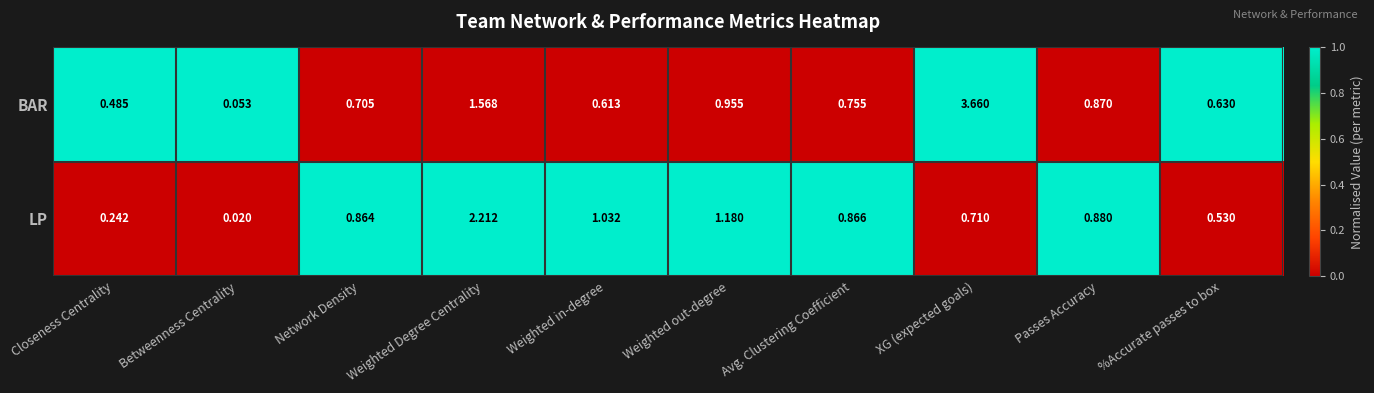

Which label corresponds to the smallest value in the chart?

Betweenness Centrality